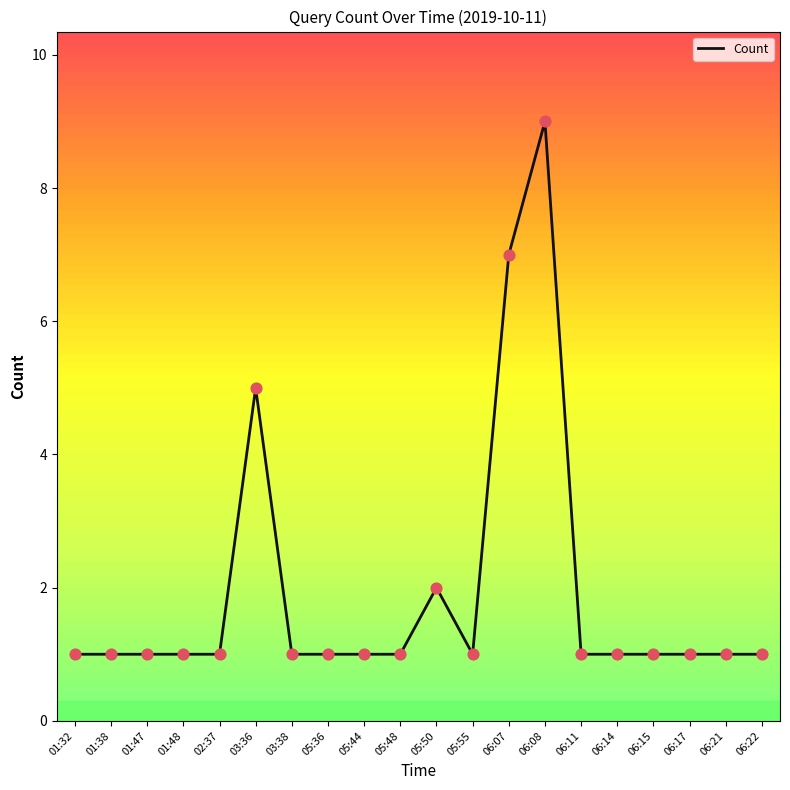

What is the ratio of the value at 02:37 to the value at 05:44?

1.0